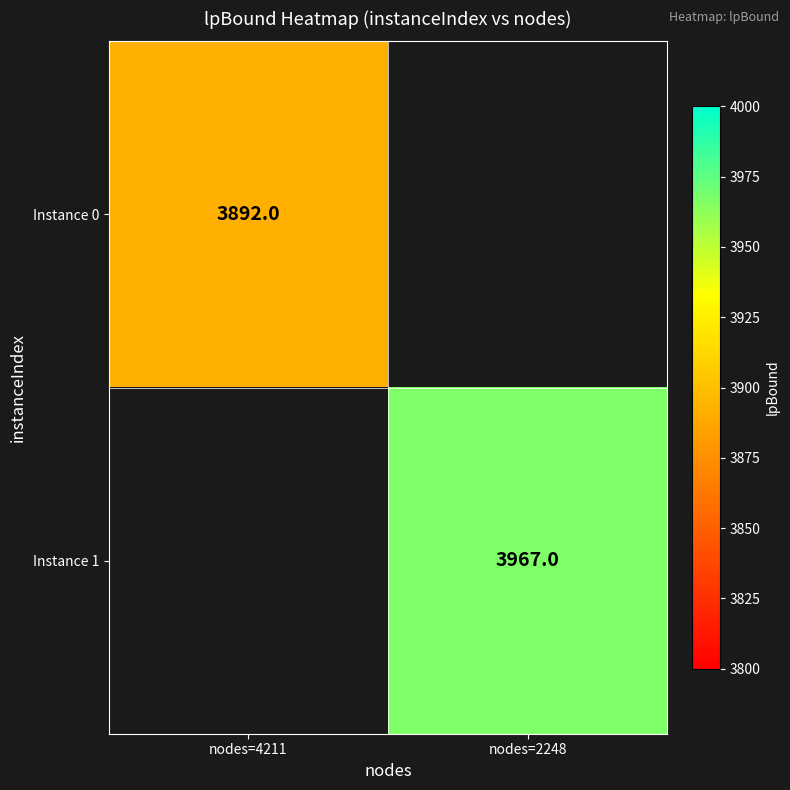

The Instance 1 series shows 3967 at nodes=2248. True or false?

True